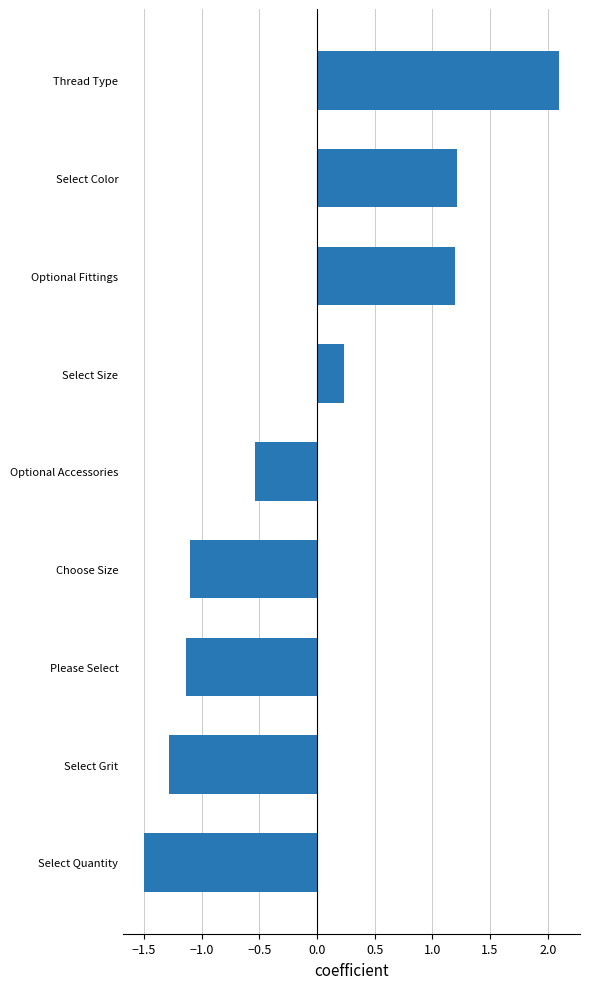

Is it true that the value at Select Quantity is -1.5?

True